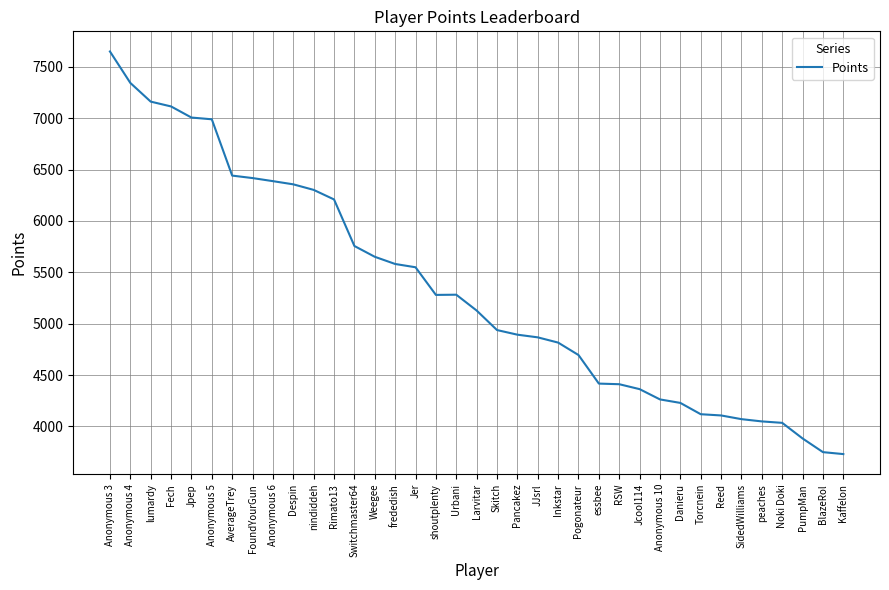

Is it true that the value at shoutplenty is 5280?

True